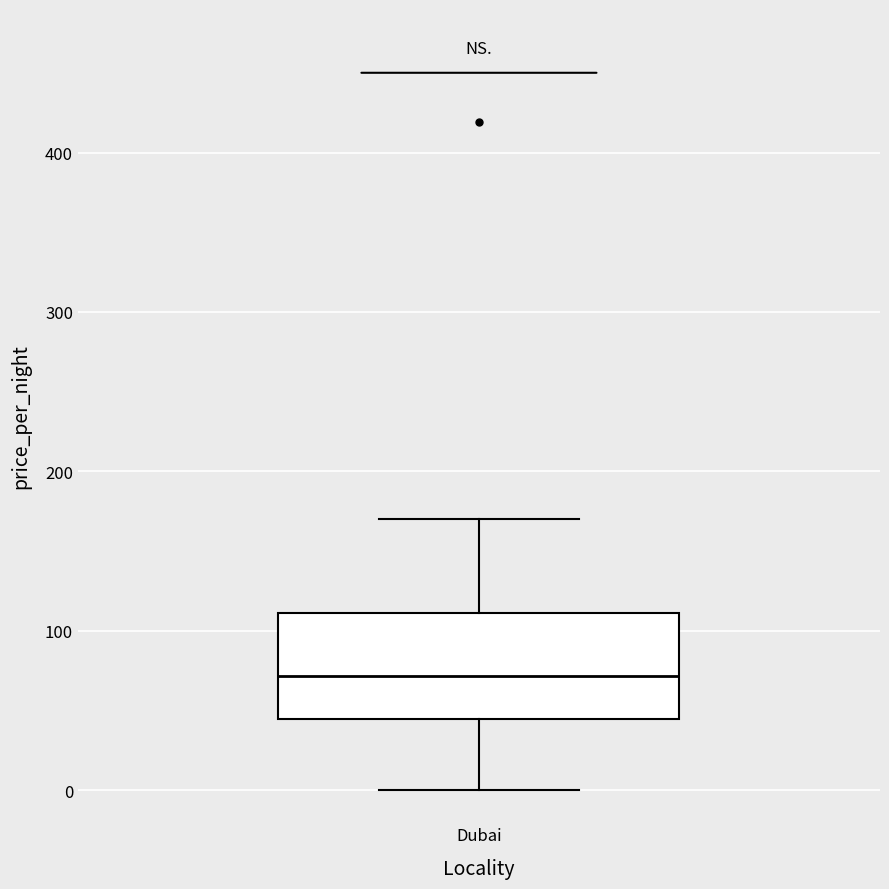

Read this box plot against the y-axis: the position of the median line, the range covered by the box, and the ends of both whiskers. The values are not printed on the chart, so give them approximately, as read against the axis.

median 70, box 40 to 110, whiskers 0 to 170